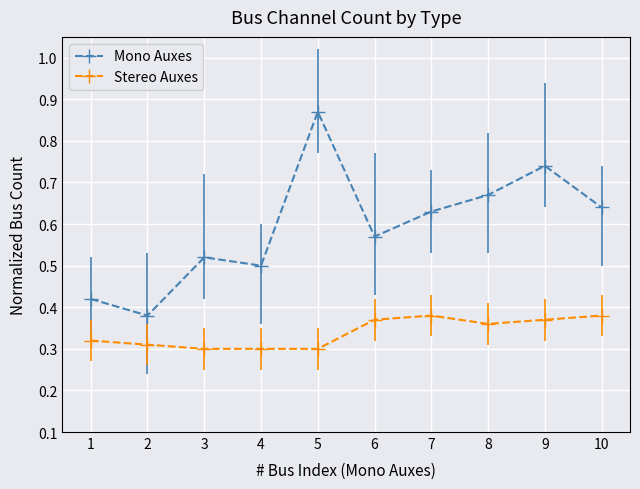

Is the value of Stereo Auxes at 5 greater than the value of Mono Auxes at 9?

No